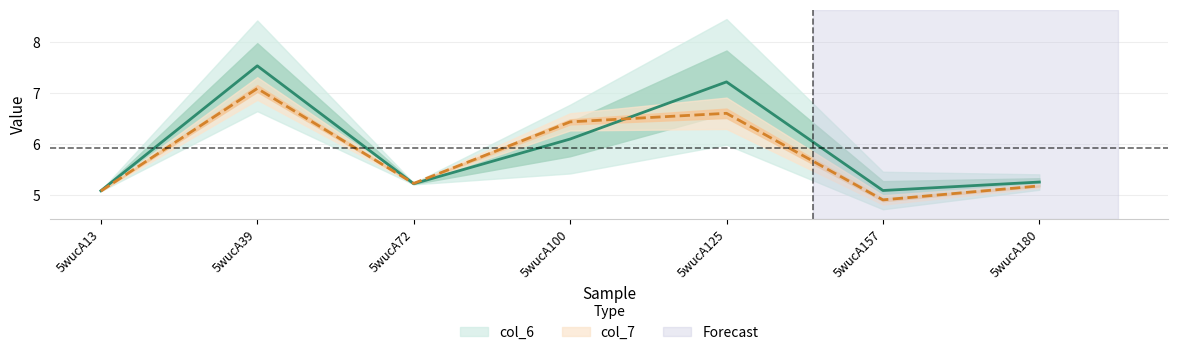

What is the smallest value displayed?

4.9